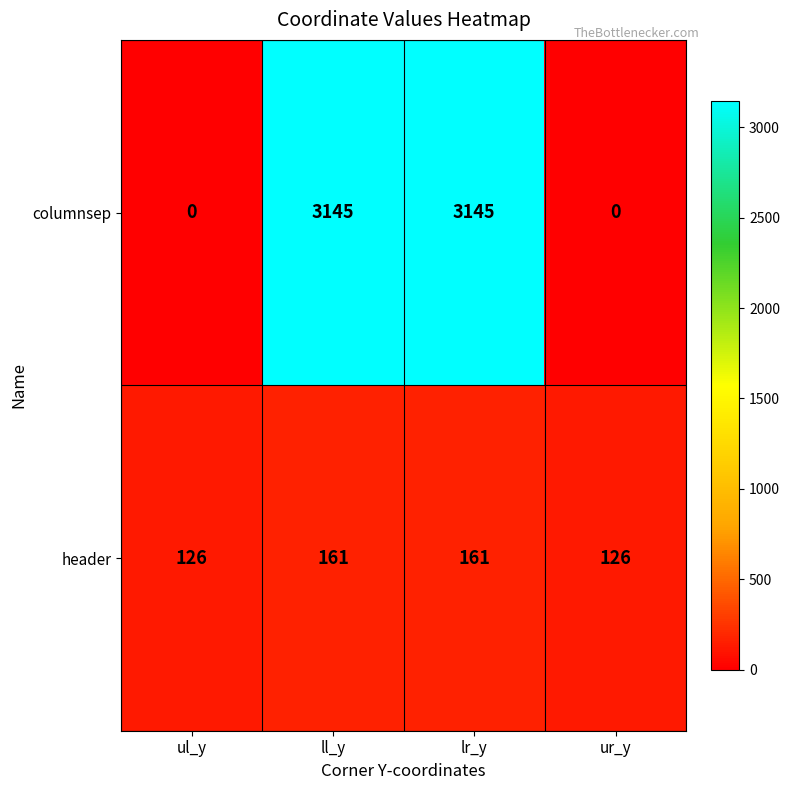

The columnsep series shows 0 at ur_y. True or false?

True